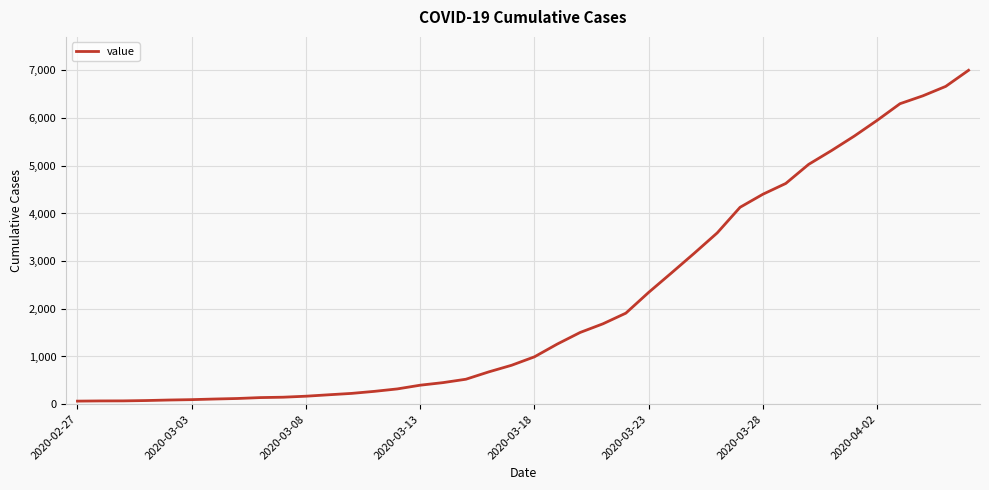

What is the maximum value shown in the chart?

7004